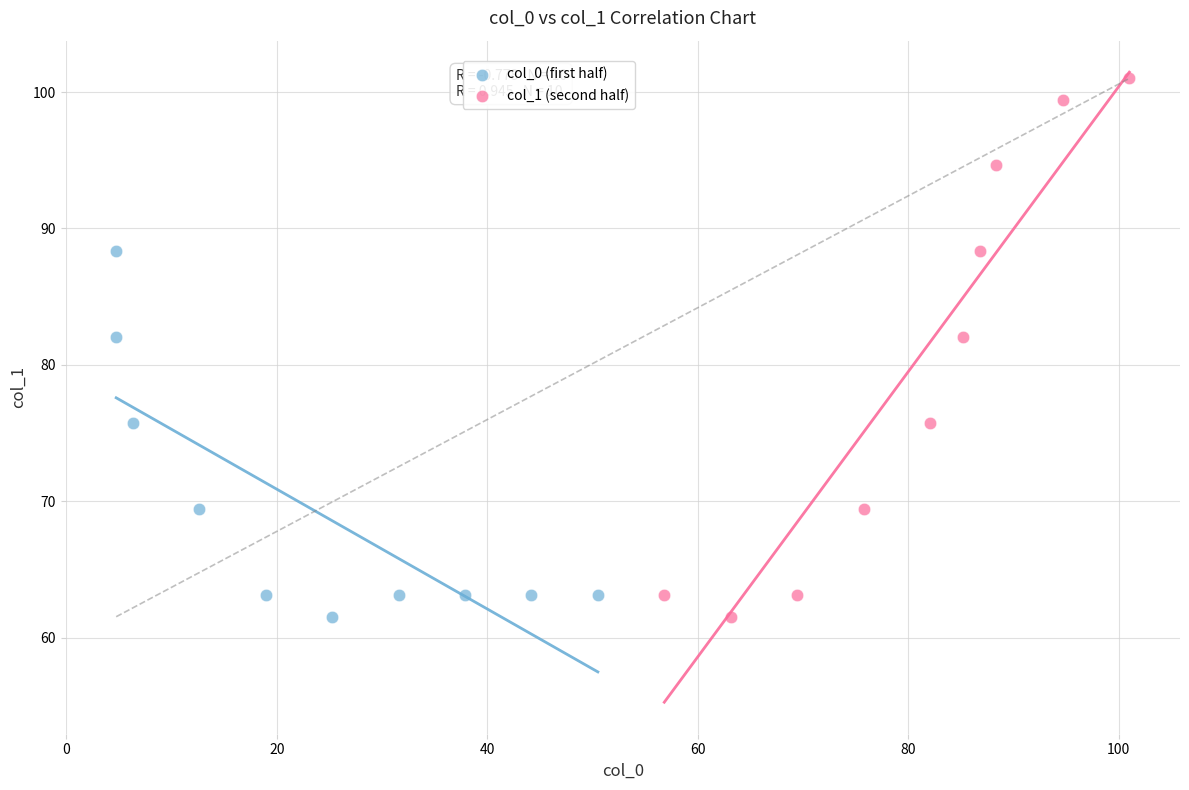

Which series reaches the maximum Y coordinate?

col_1 (second half)